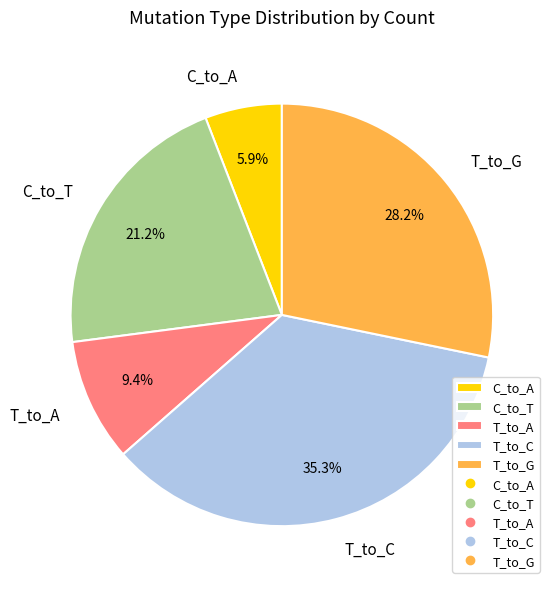

Which slice is the smallest?

C_to_A